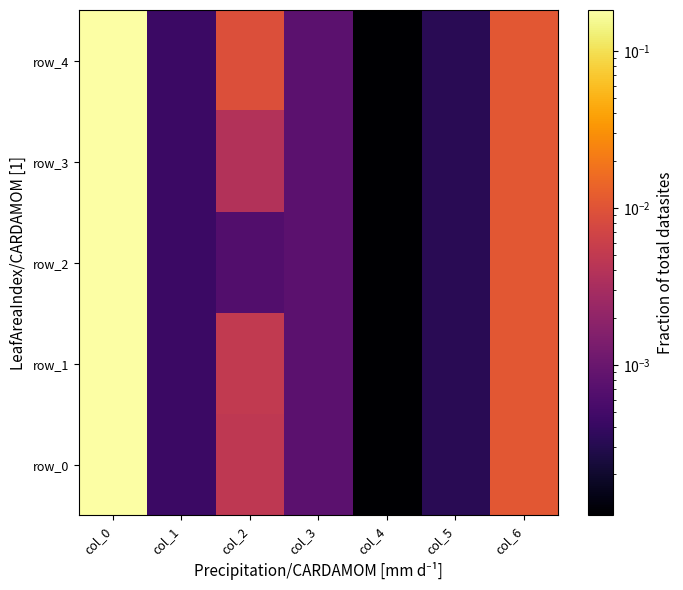

Rank the categories by row_3 value from highest to lowest.

col_0, col_6, col_2, col_3, col_1, col_5, col_4